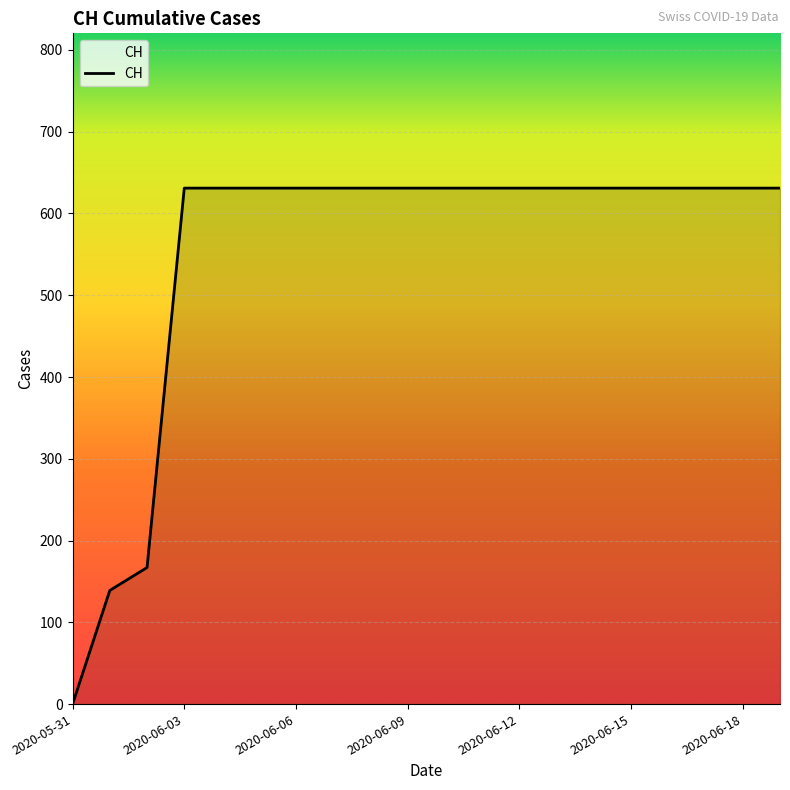

What is the difference between the maximum and minimum values?

631